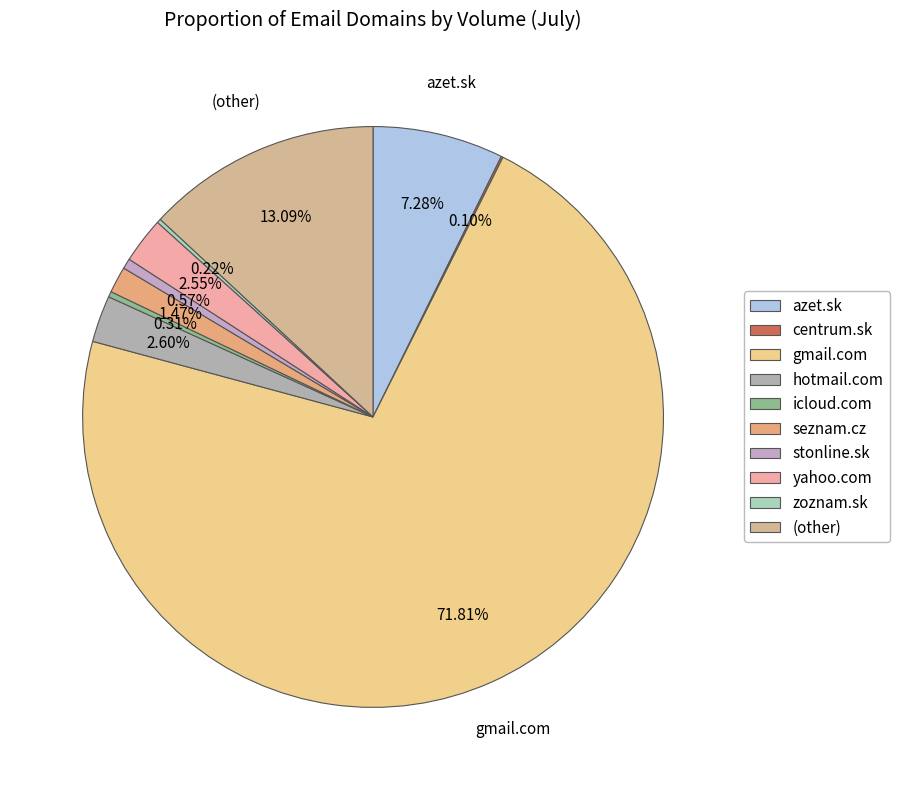

What is the change in value from yahoo.com to zoznam.sk?

-40831